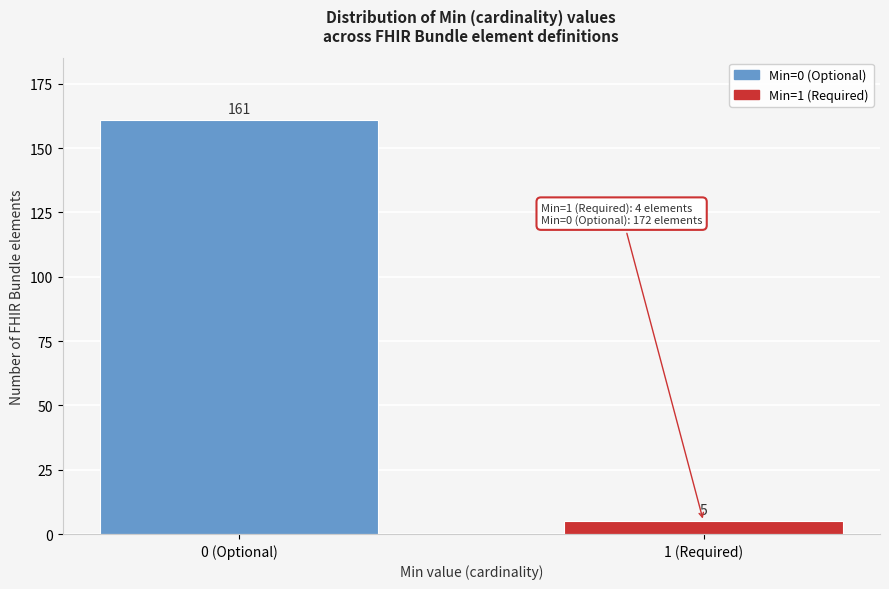

Reading right to left, what are all the values shown in this chart?

5	161